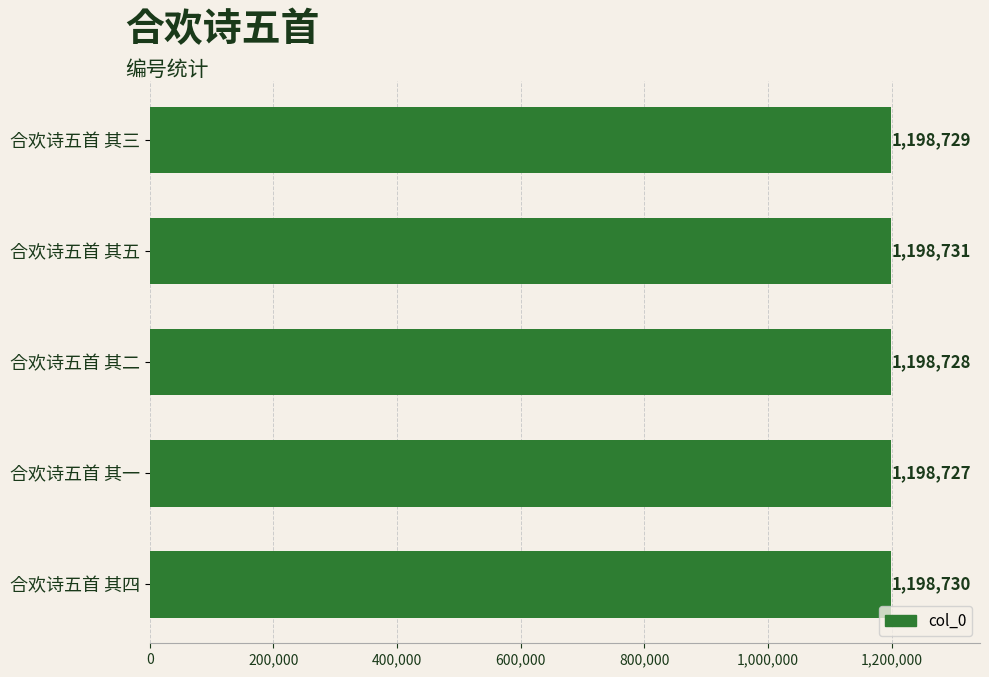

Approximately how many times larger is the value at 合欢诗五首 其四 compared to 合欢诗五首 其二?

1.0